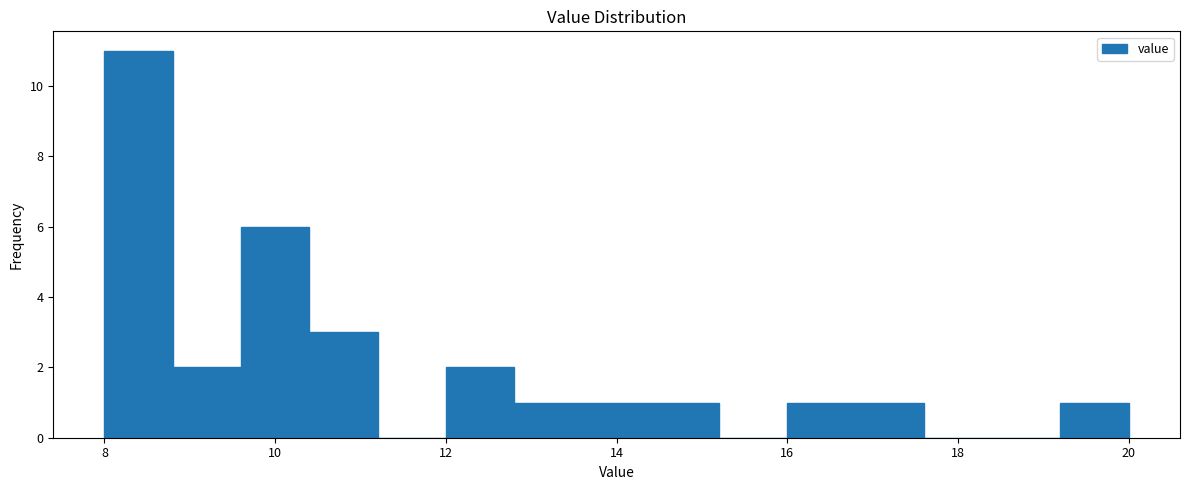

How tall is the bar that spans 8.0 to 8.8 on the x-axis? The values are not printed on the chart, so give them approximately, as read against the axis.

11